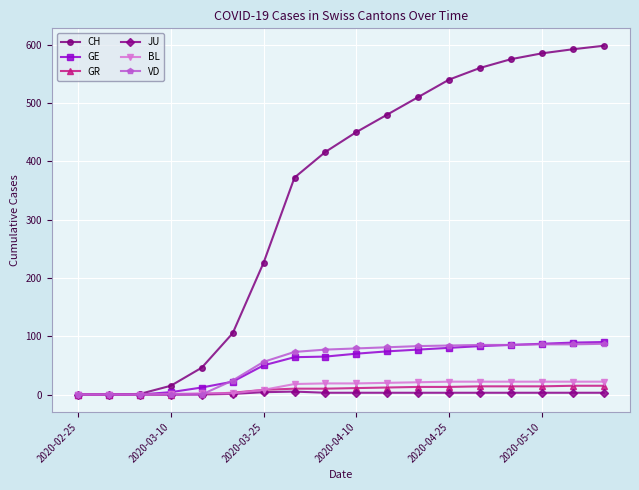

Which series has the largest total across all categories?

CH